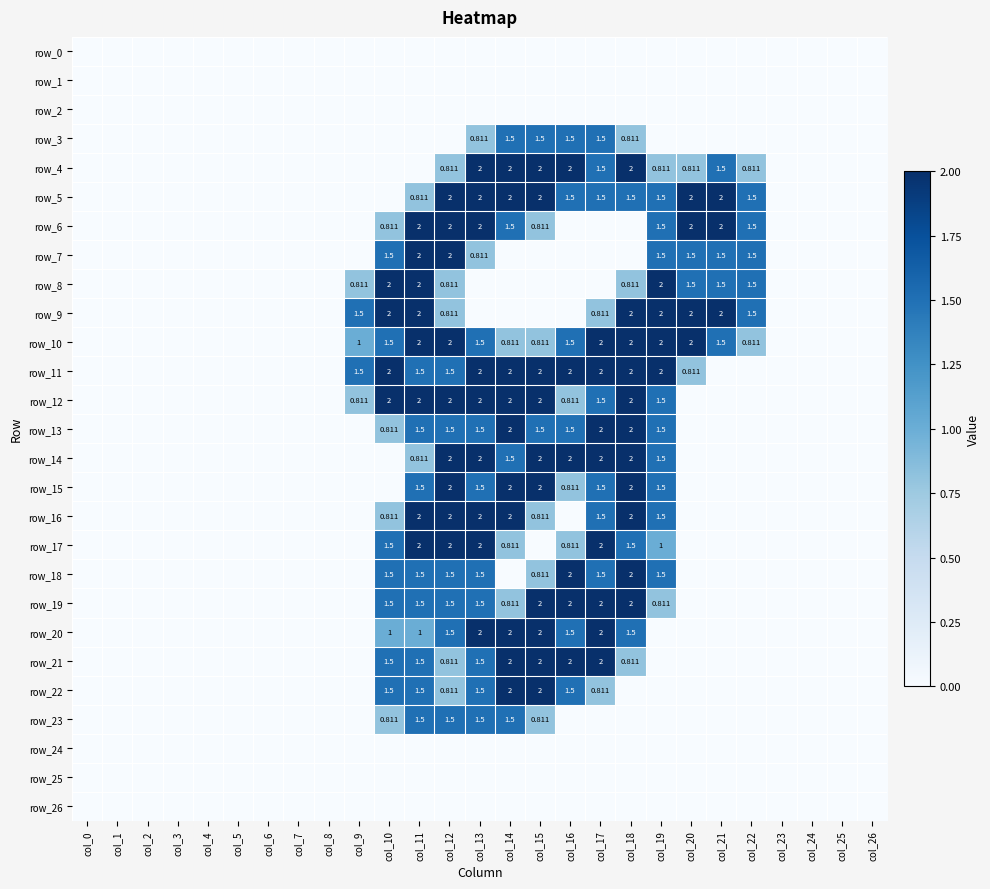

Rank the series by their maximum value, from highest to lowest.

row_4, row_5, row_6, row_7, row_8, row_9, row_10, row_11, row_12, row_13, row_14, row_15, row_16, row_17, row_18, row_19, row_20, row_21, row_22, row_3, row_23, row_0, row_1, row_2, row_24, row_25, row_26